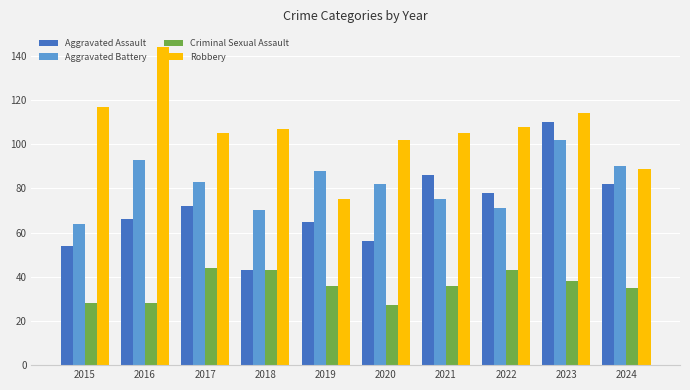

How many data points does each series have?

10